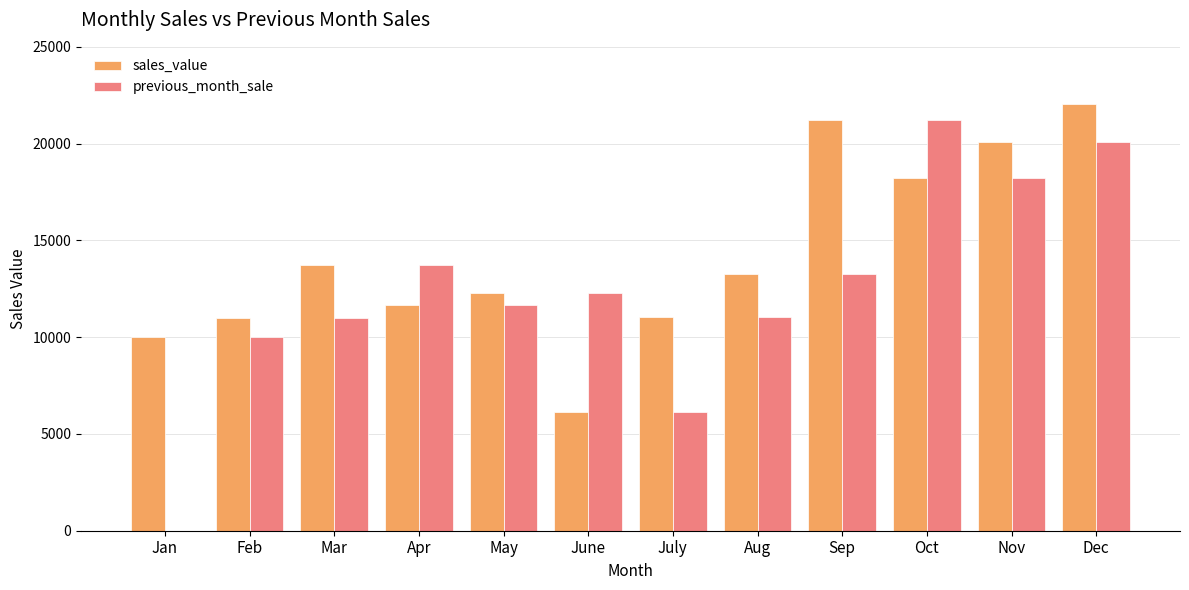

How many series are shown in this chart?

2